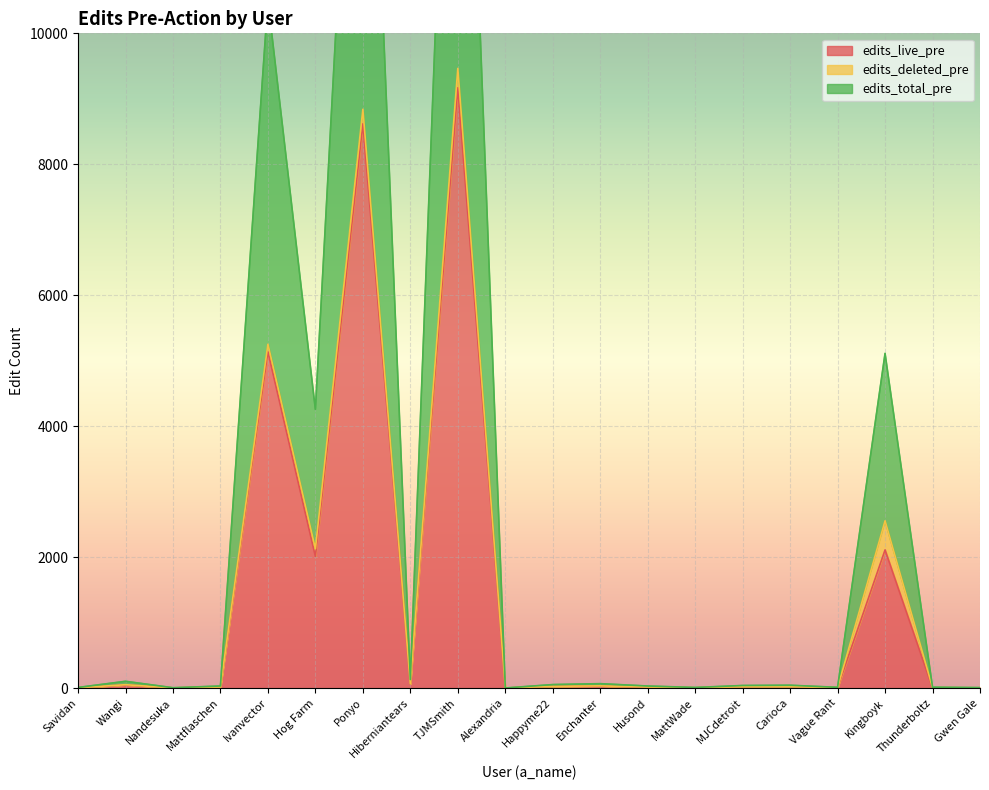

Where is the first local maximum for edits_total_pre?

Wangi